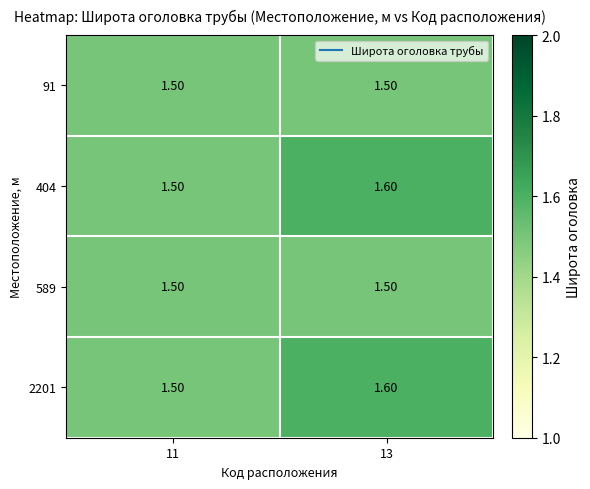

Rank the categories by 404 value from highest to lowest.

13, 11